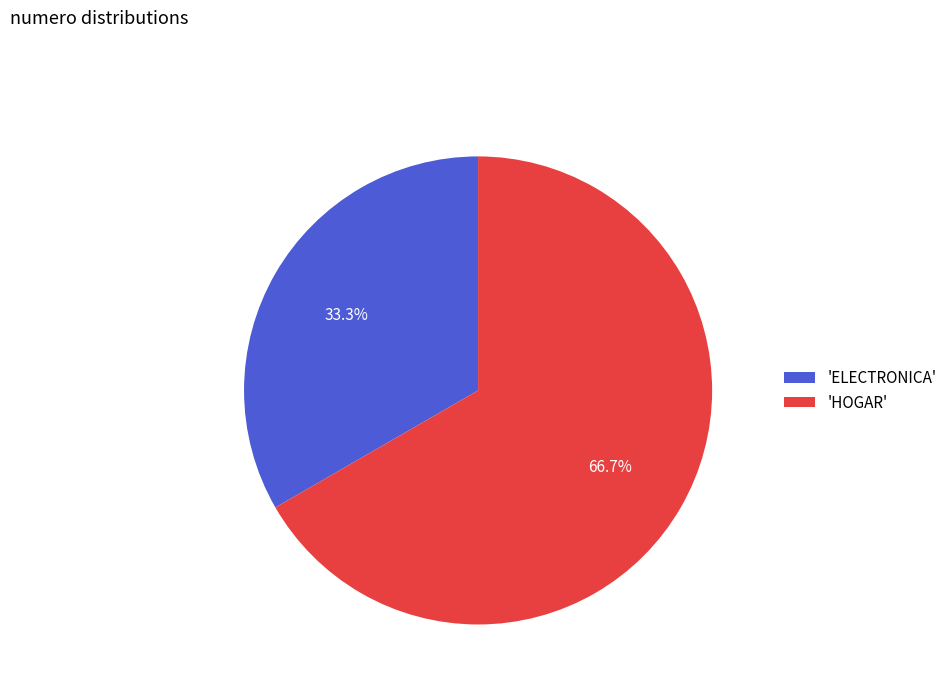

Rank the categories by value from lowest to highest.

'ELECTRONICA', 'HOGAR'